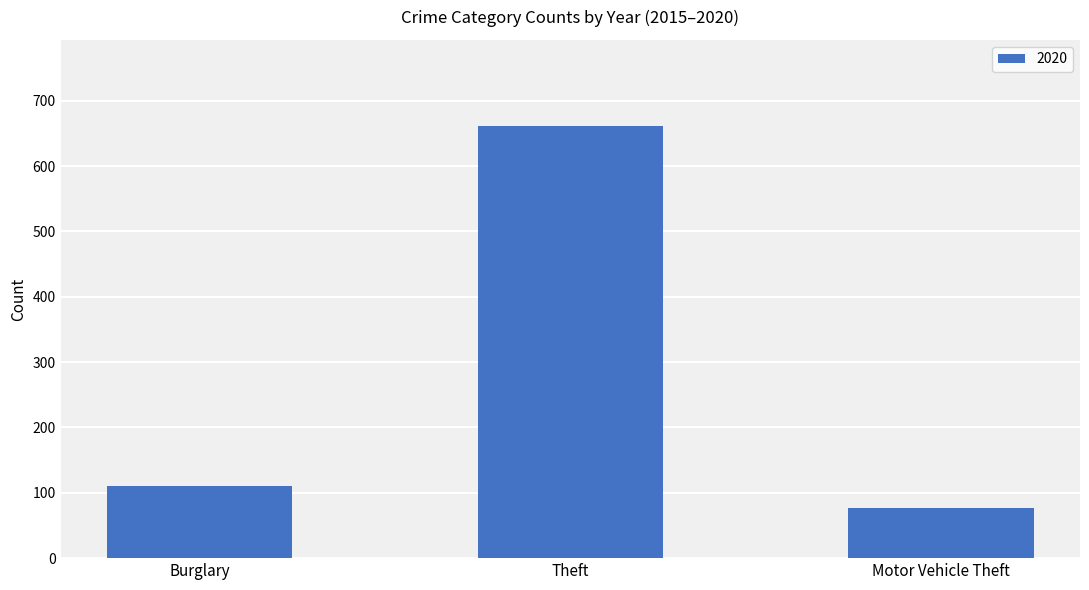

Which category has the lowest value across all series?

Motor Vehicle Theft